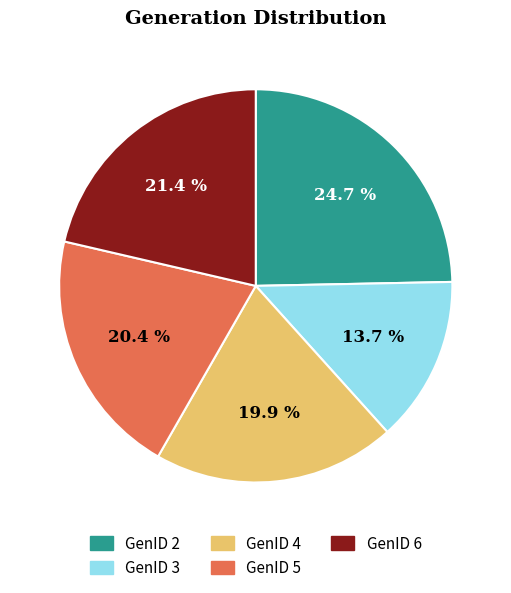

True or false: GenID 4 accounts for 25% of the total.

False